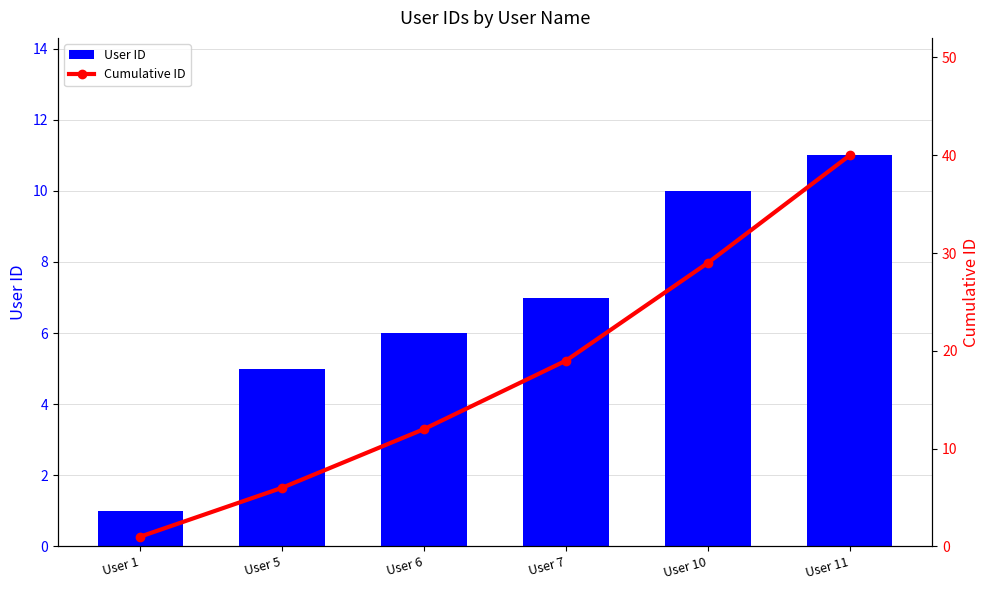

Rank the series by their average value, from highest to lowest.

Cumulative ID, User ID